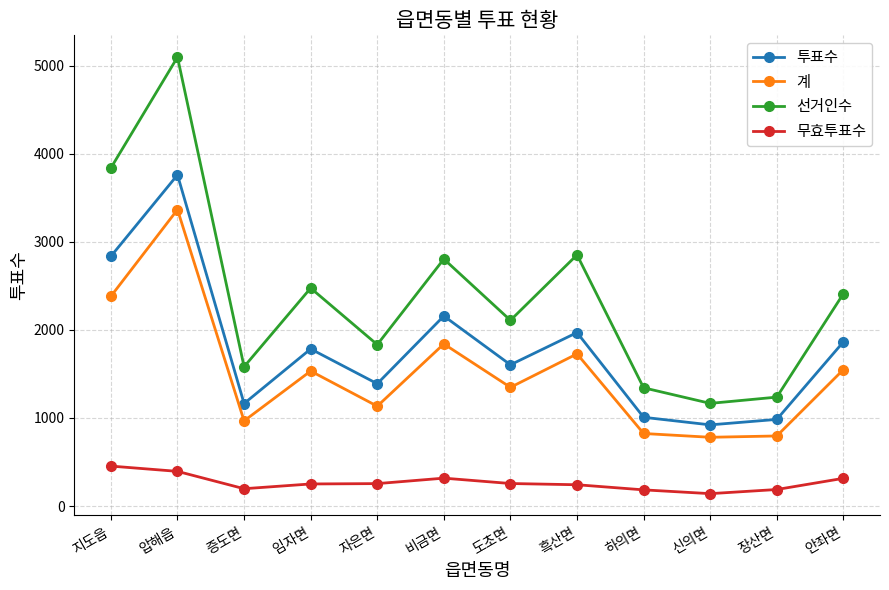

Where is the first local minimum for 무효투표수?

증도면